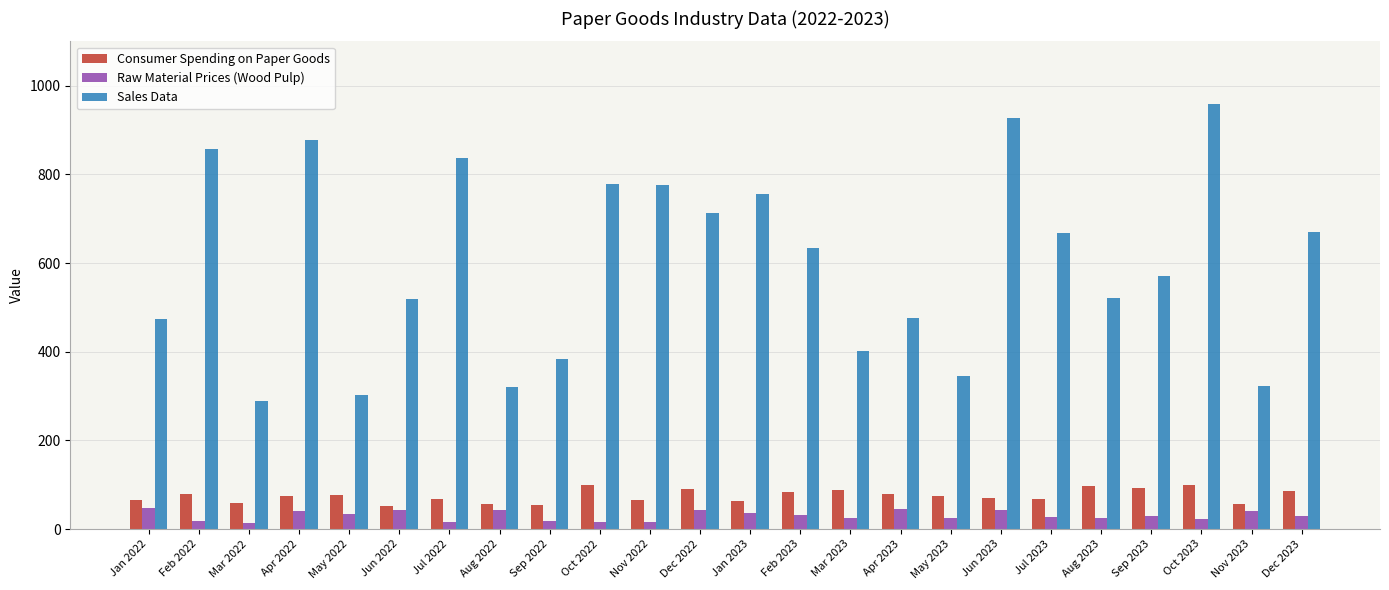

What is the sum of all Sales Data values?

14369.9